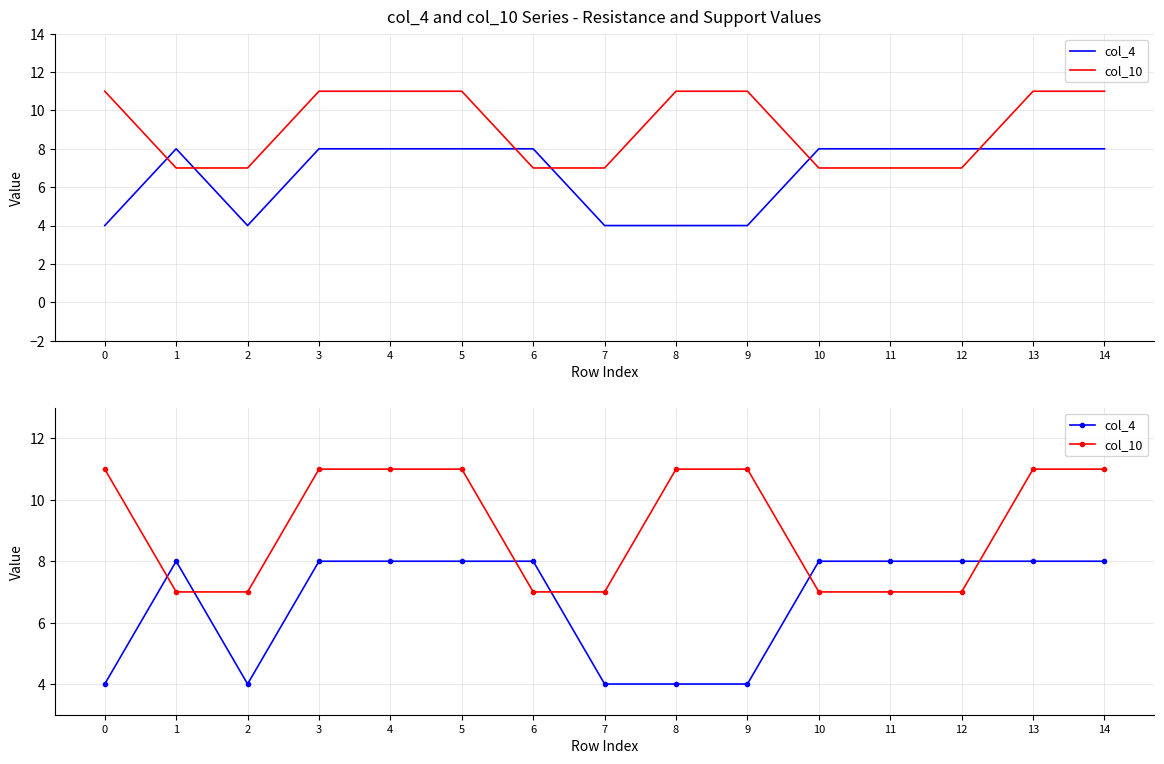

The col_4 series shows 4 at 8. True or false?

True